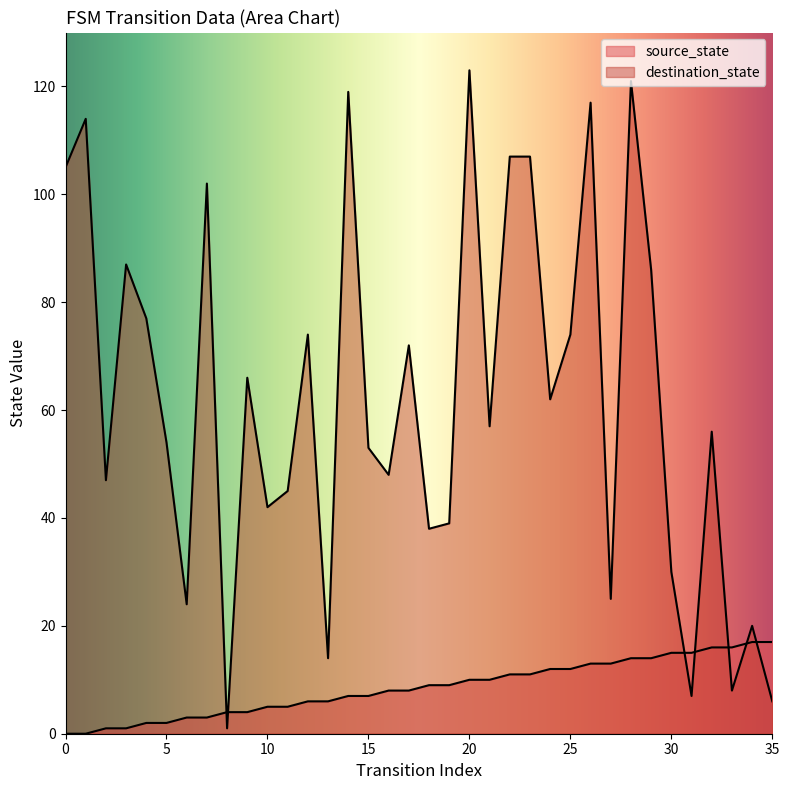

Which series changed the most between 3 and 14?

destination_state